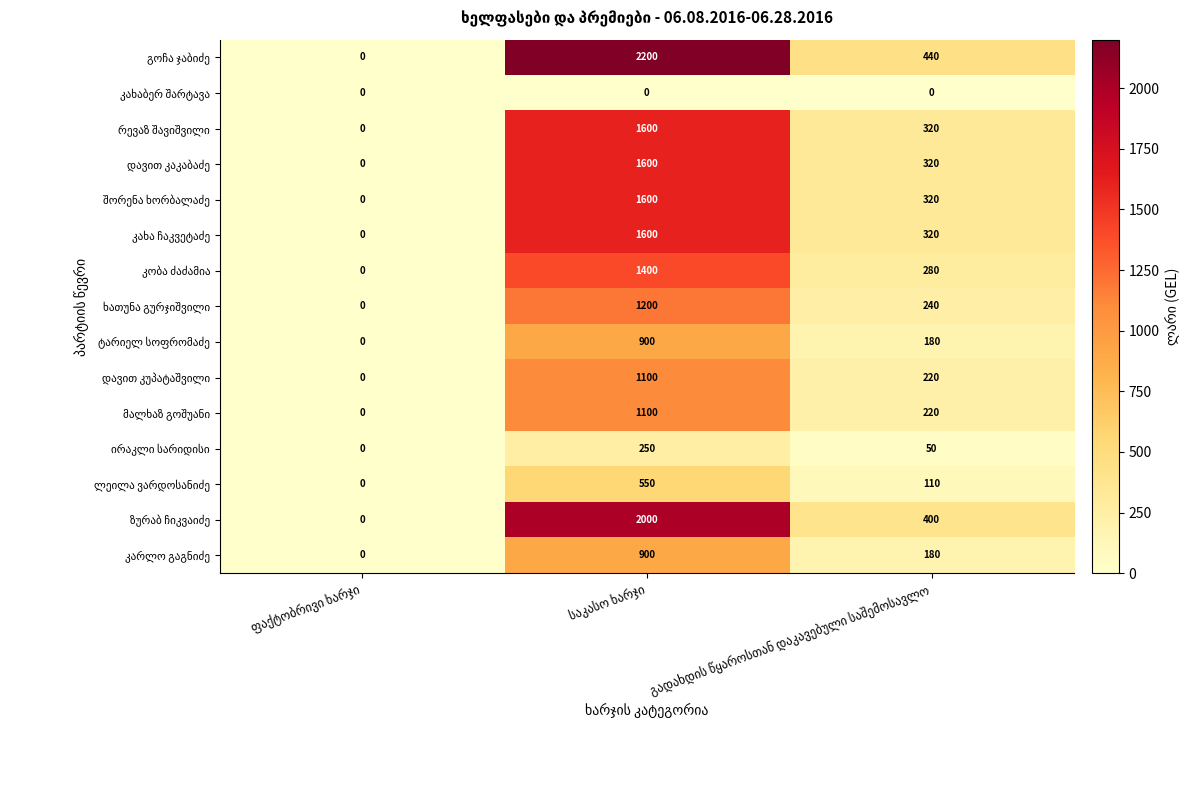

What is the maximum value shown in the chart?

2200